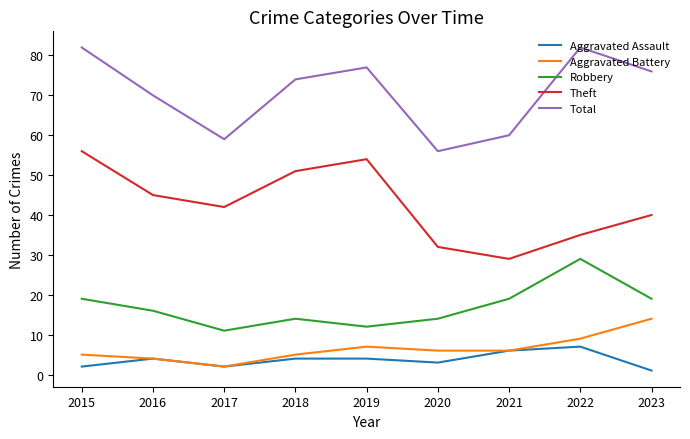

How many interior local valleys does the Theft series have?

2